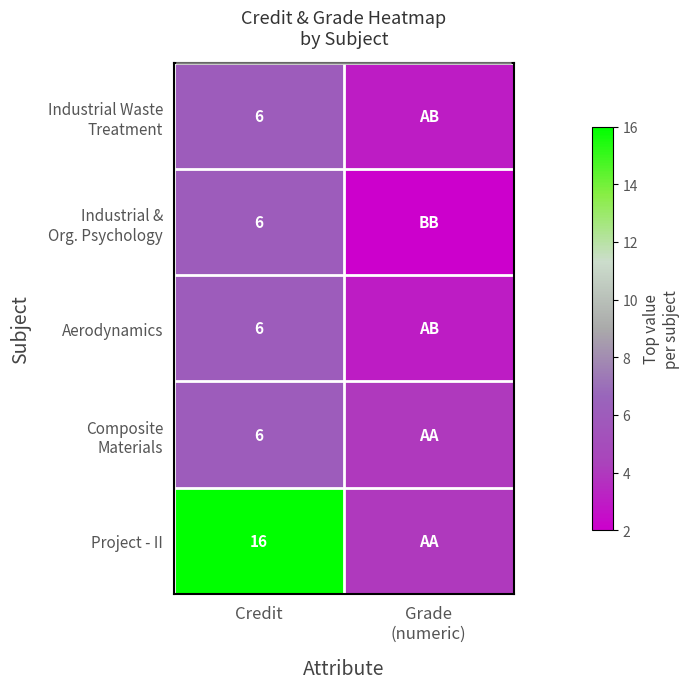

Is it true that Project - II equals 16 at Credit?

True